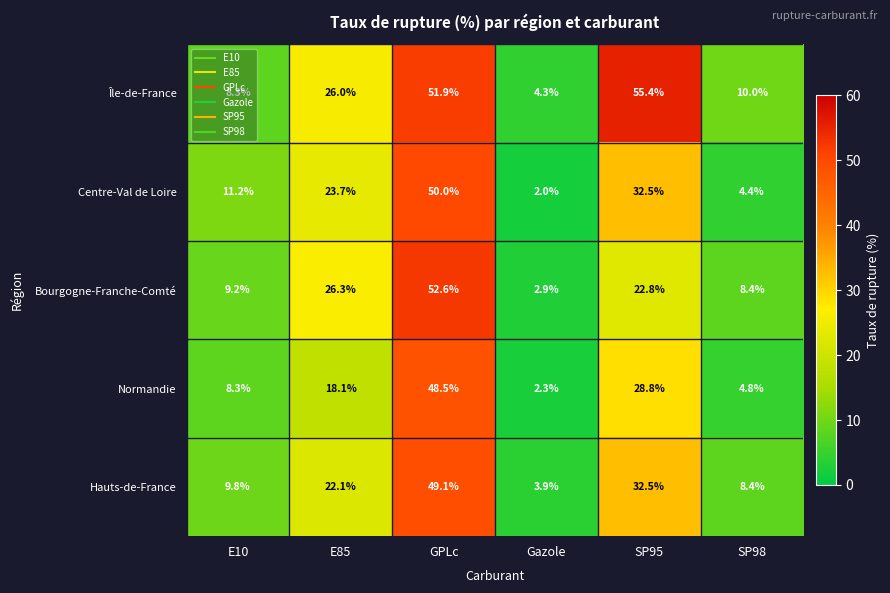

Between E85 and GPLc, which series saw the biggest shift?

Normandie